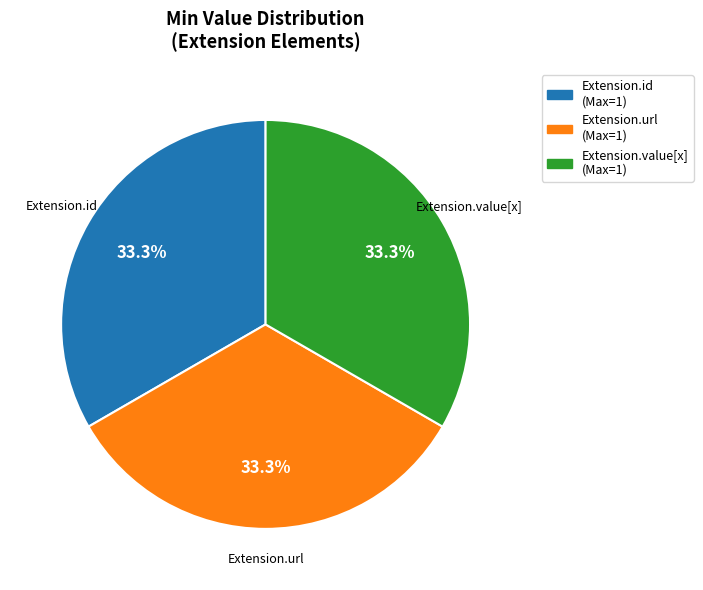

To the nearest percent, what is the difference between the largest and smallest slice percentages?

0%